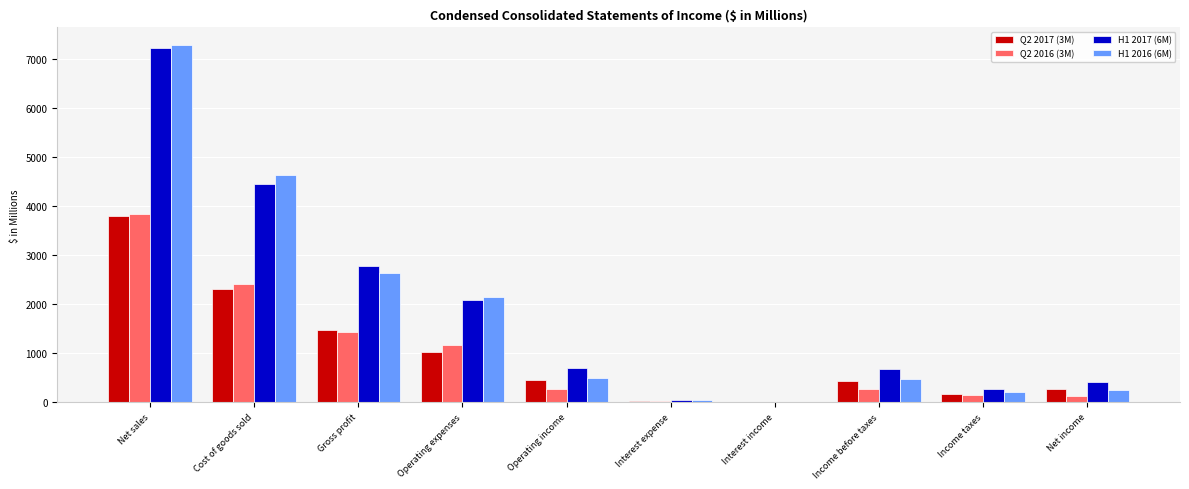

How many series are shown in this chart?

4